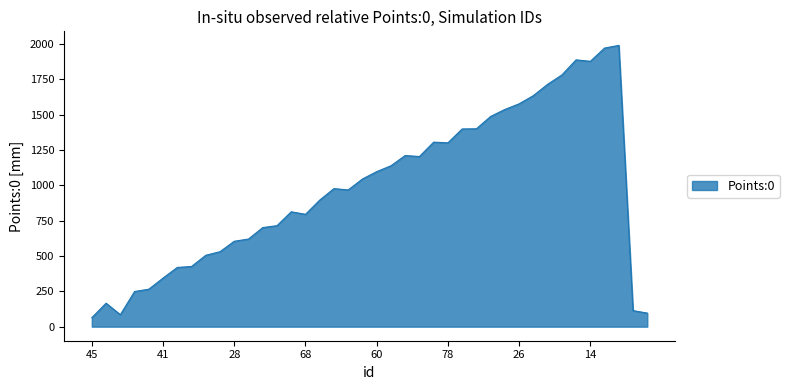

What is the greatest value displayed?

1991.3